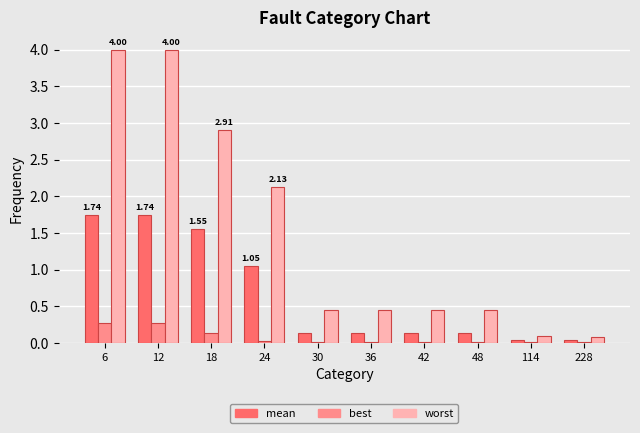

Between 12 and 114, which series saw the biggest shift?

worst